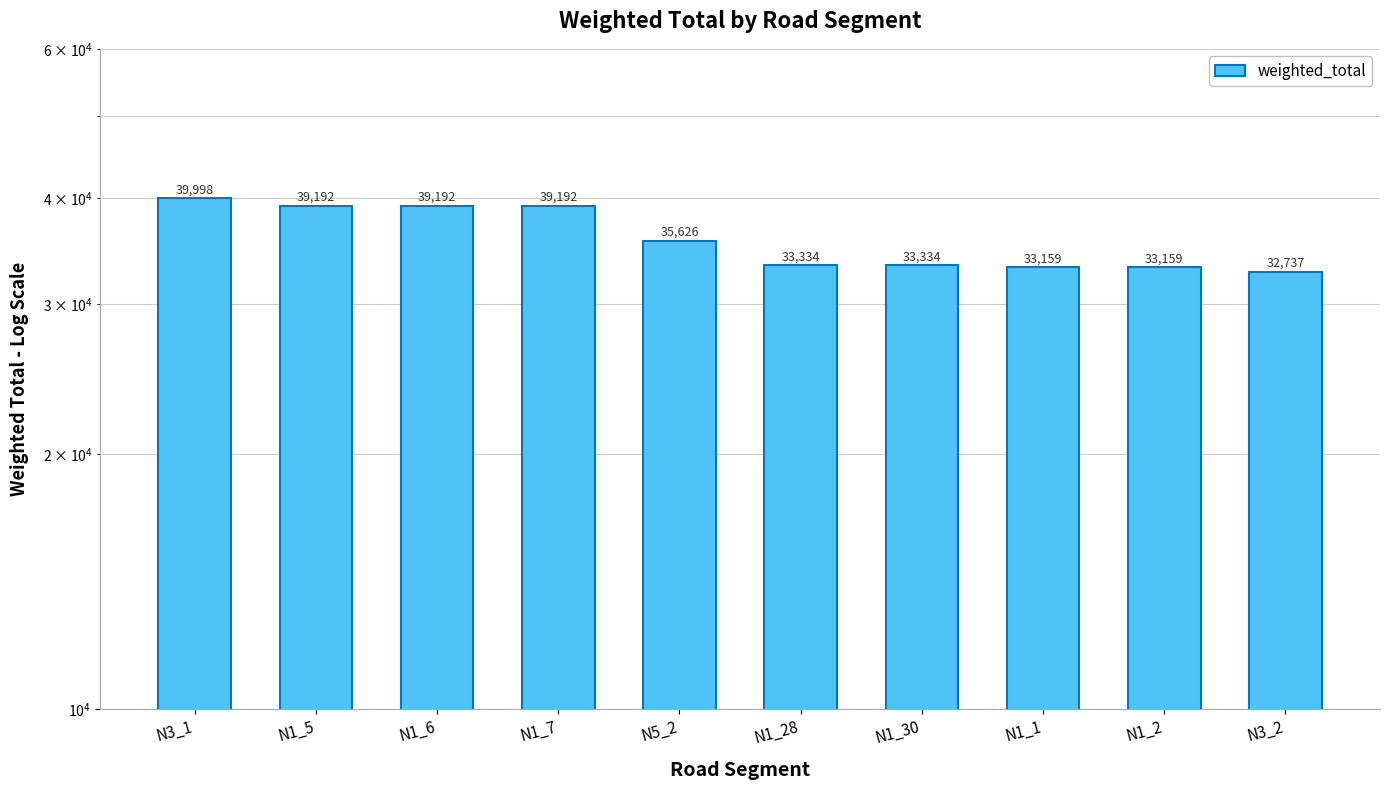

Reading left to right, extract all data points from this chart.

N3_1=39998	N1_5=39192	N1_6=39192	N1_7=39192	N5_2=35626	N1_28=33334	N1_30=33334	N1_1=33159	N1_2=33159	N3_2=32737